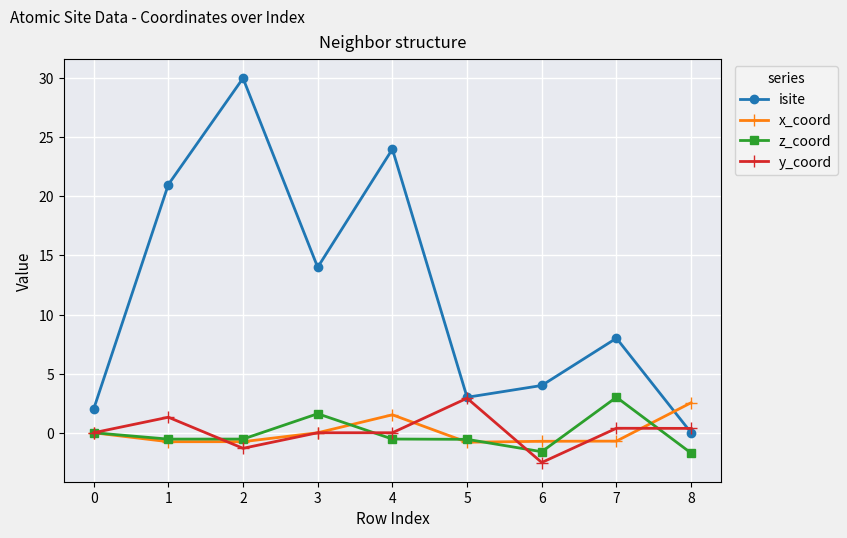

Which series has the largest total across all categories?

isite